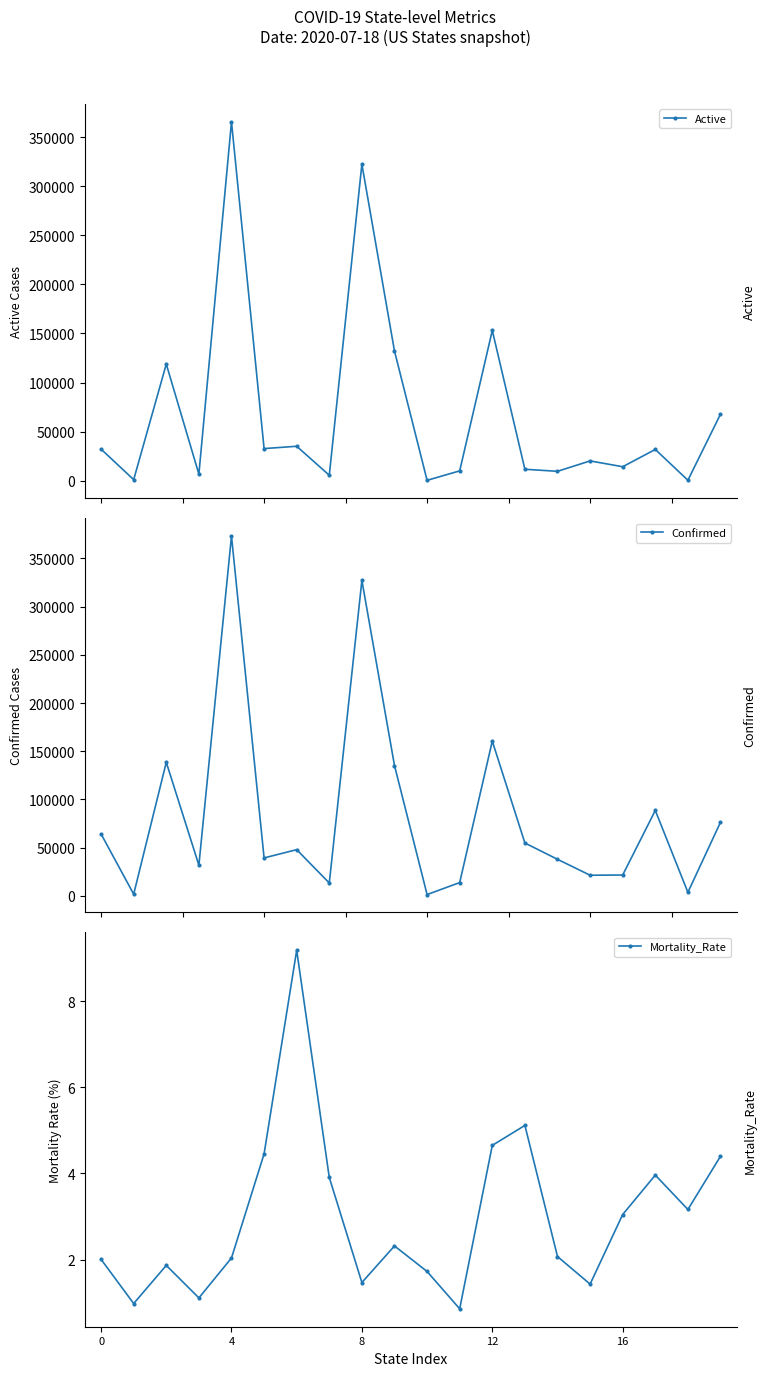

At which label is Active closest to 182996?

12